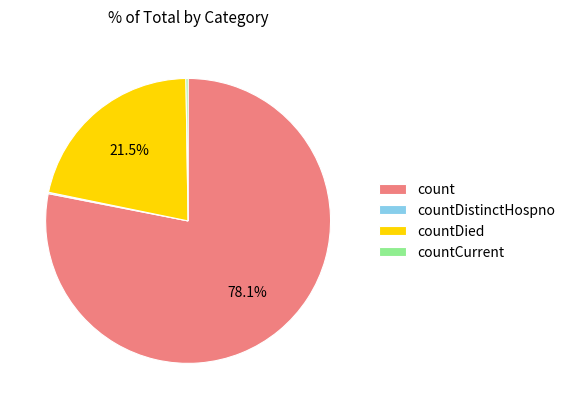

What is the largest slice in the pie chart?

count